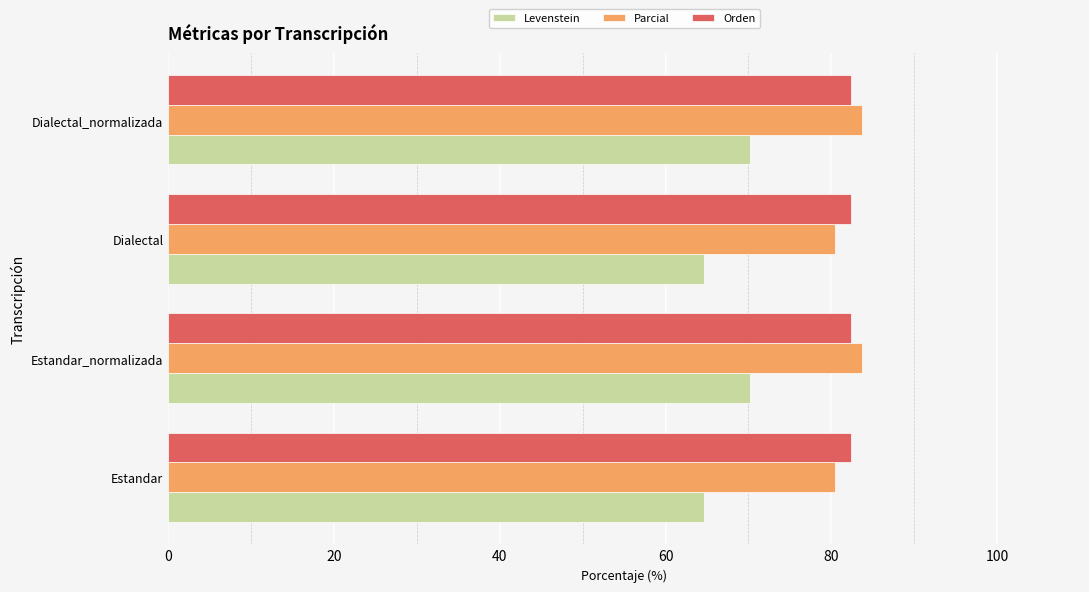

What value does the Orden series have at Dialectal?

82.4